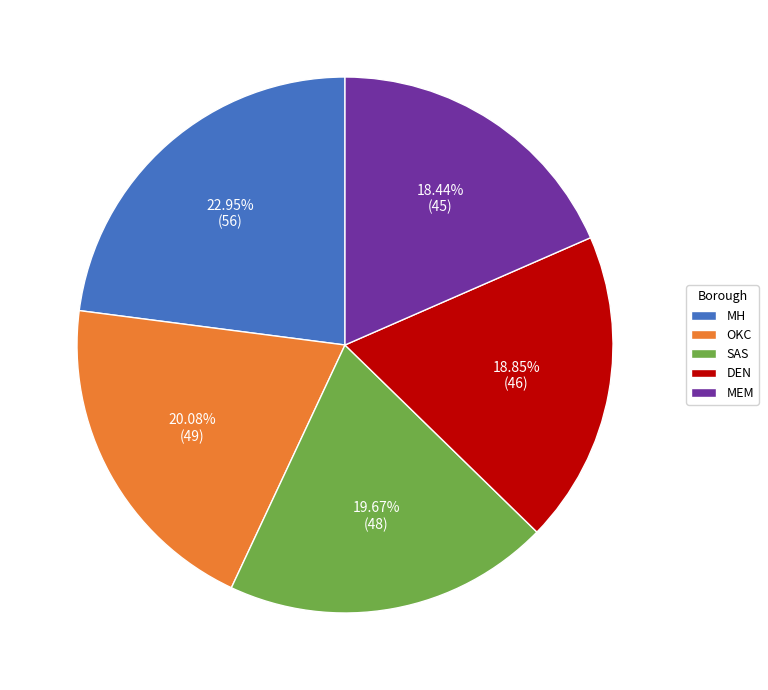

What is the largest slice in the pie chart?

MH